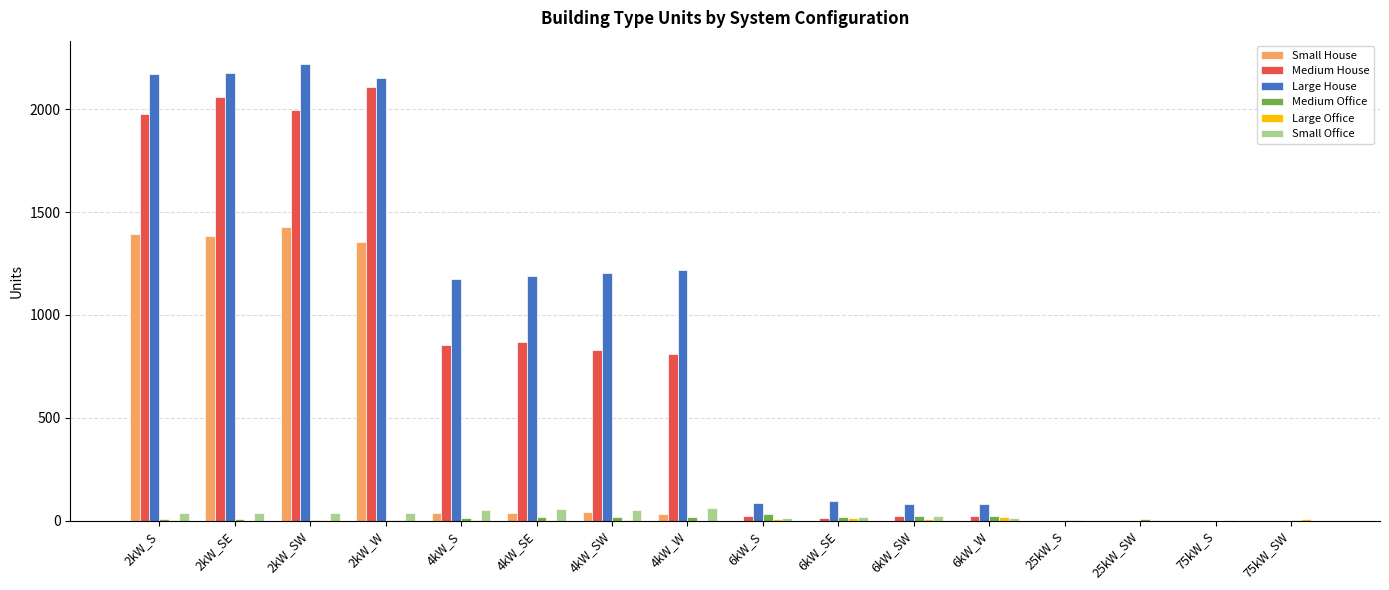

Between 2kW_SE and 25kW_SW, which series saw the biggest shift?

Large House